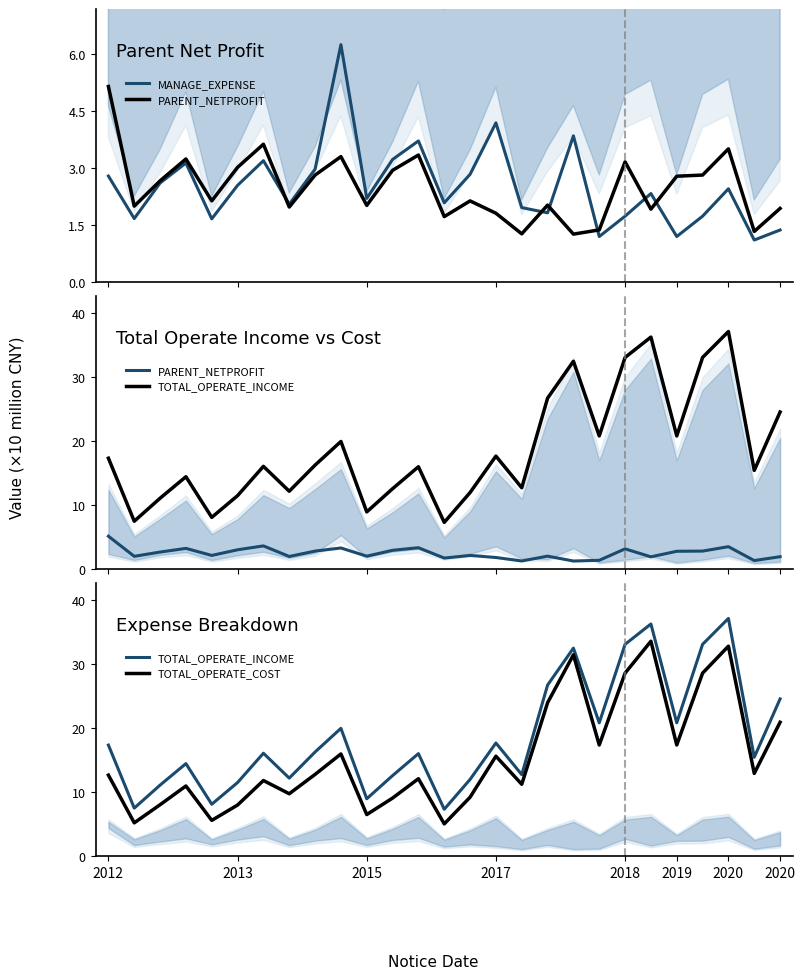

In MANAGE_EXPENSE, how many points are lower than both neighbors (excluding endpoints)?

9